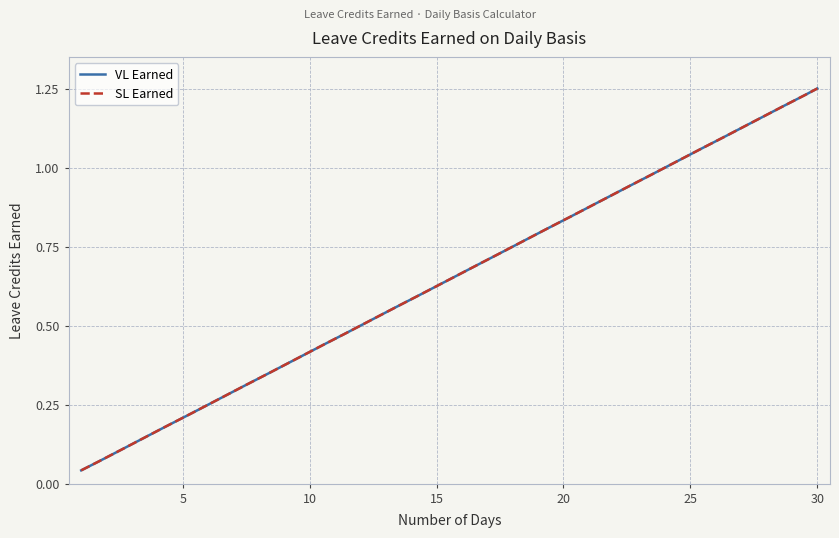

Is this an area chart (filled region under the line)?

No